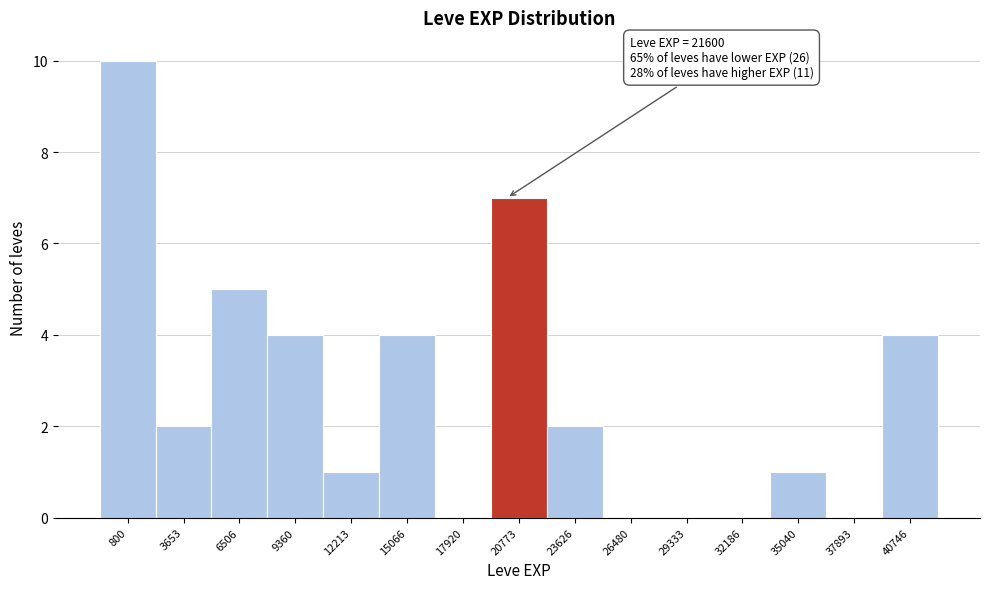

Reading left to right, what are all the values shown in this chart?

800=10	3653=2	6506=5	9360=4	12213=1	15066=4	17920=0	20773=7	23626=2	26480=0	29333=0	32186=0	35040=1	37893=0	40746=4